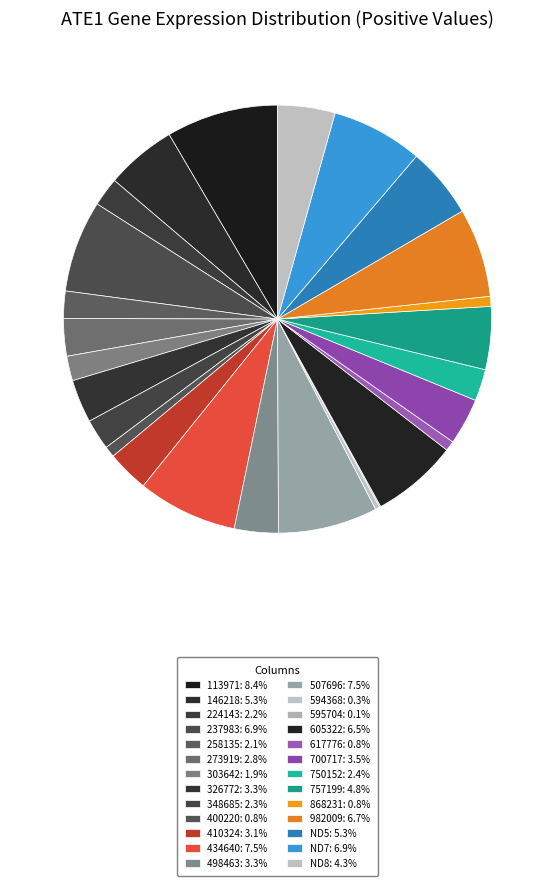

Count the number of slices in the pie.

26